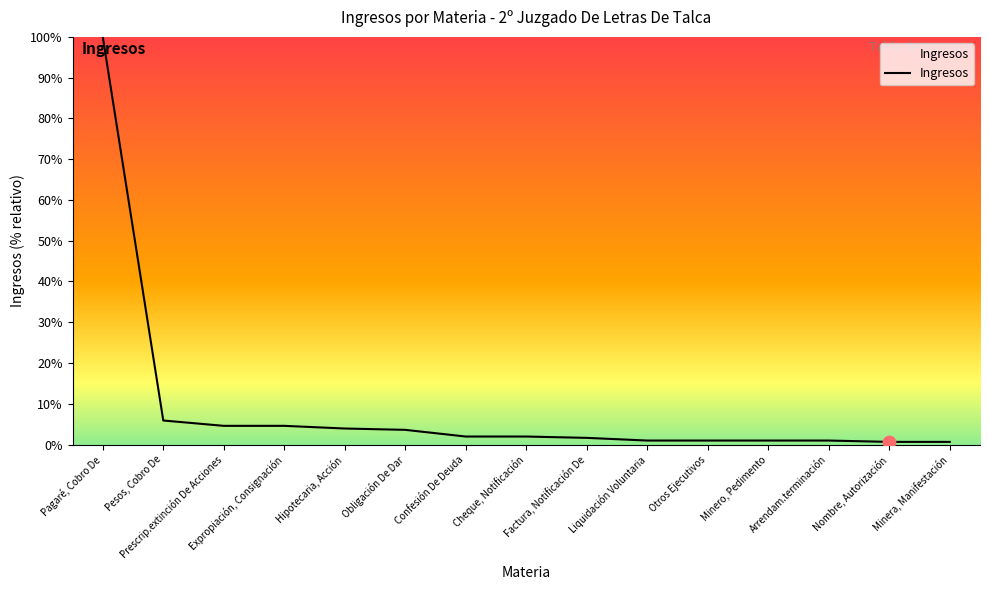

Between Nombre, Autorización and Expropiación, Consignación, which is larger?

Expropiación, Consignación